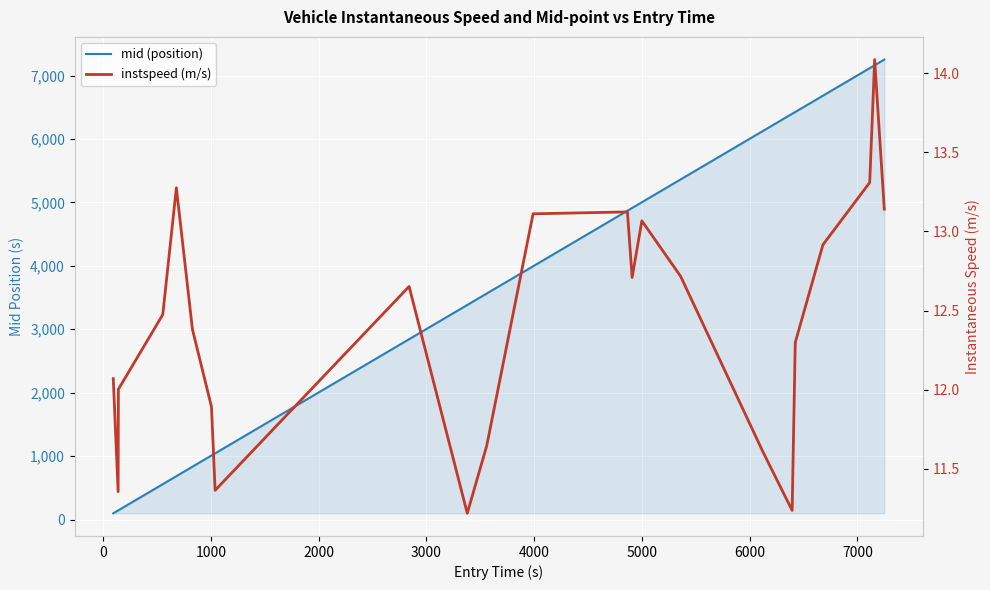

How many data points in mid (position) are less than 3993?

11